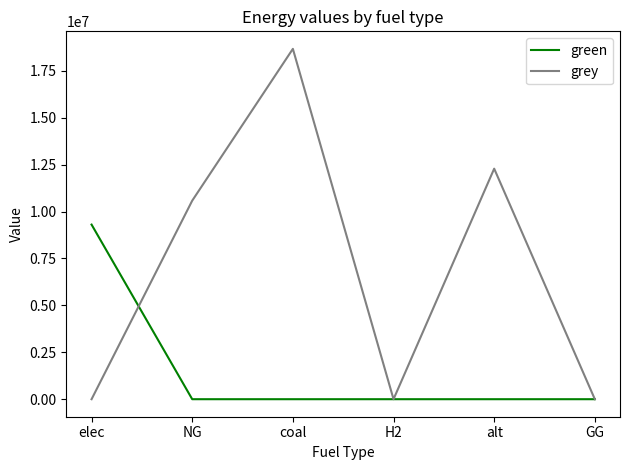

True or false: green has a value of 5519890.7 at elec.

False